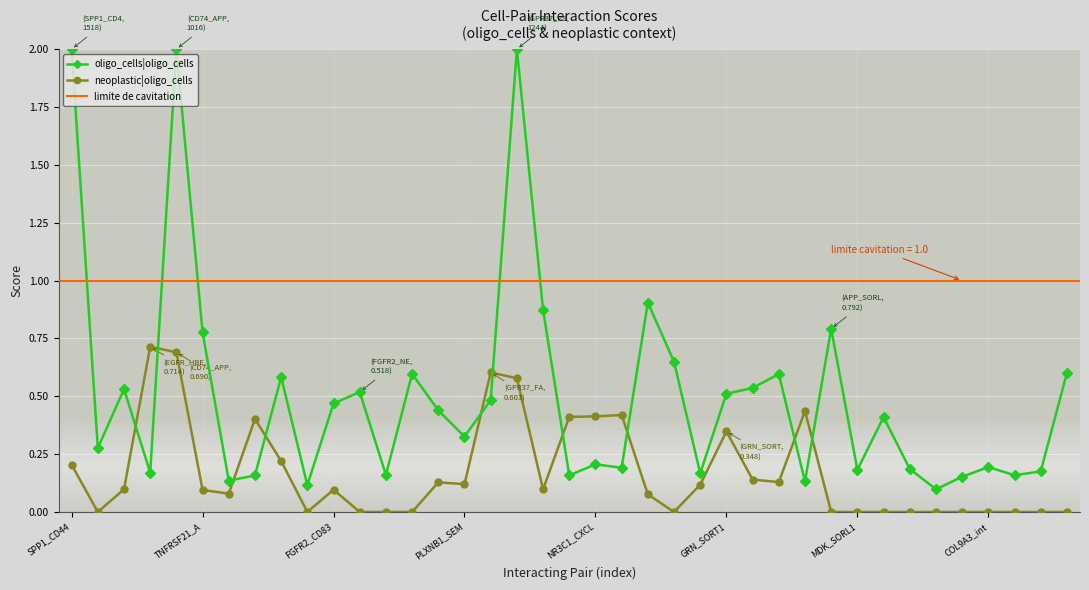

Is it true that neoplastic|oligo_cells equals 0.1 at FGFR2_CD83?

True